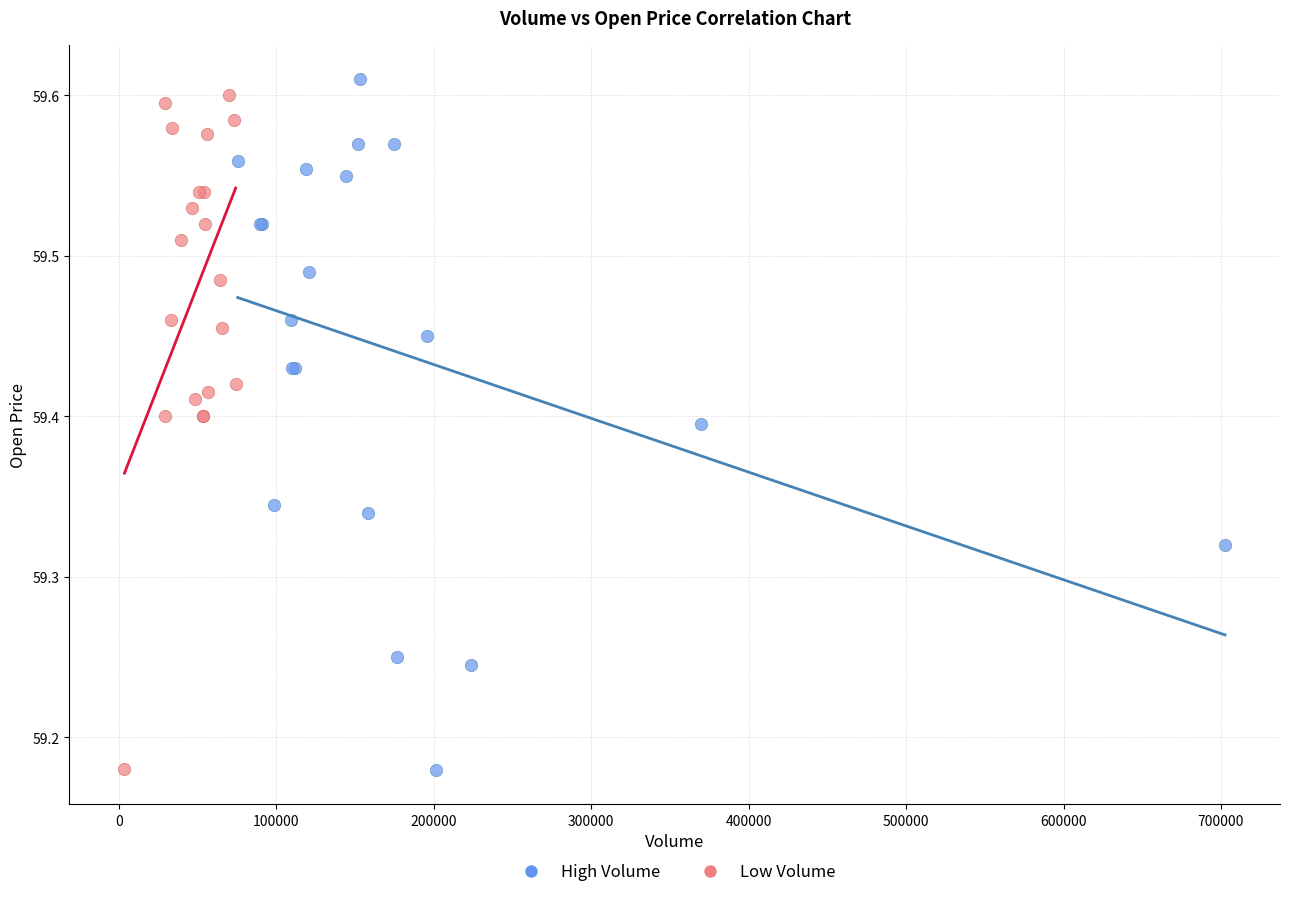

What are all the series names shown in the legend?

High Volume, Low Volume